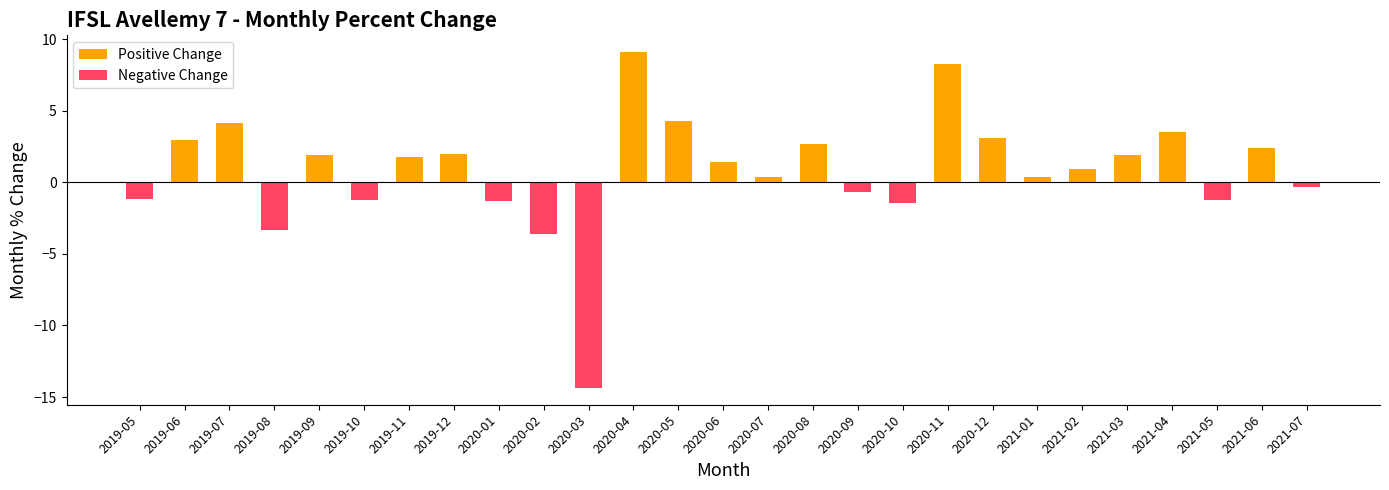

What is the label of the 27th bar from the left?

2021-07